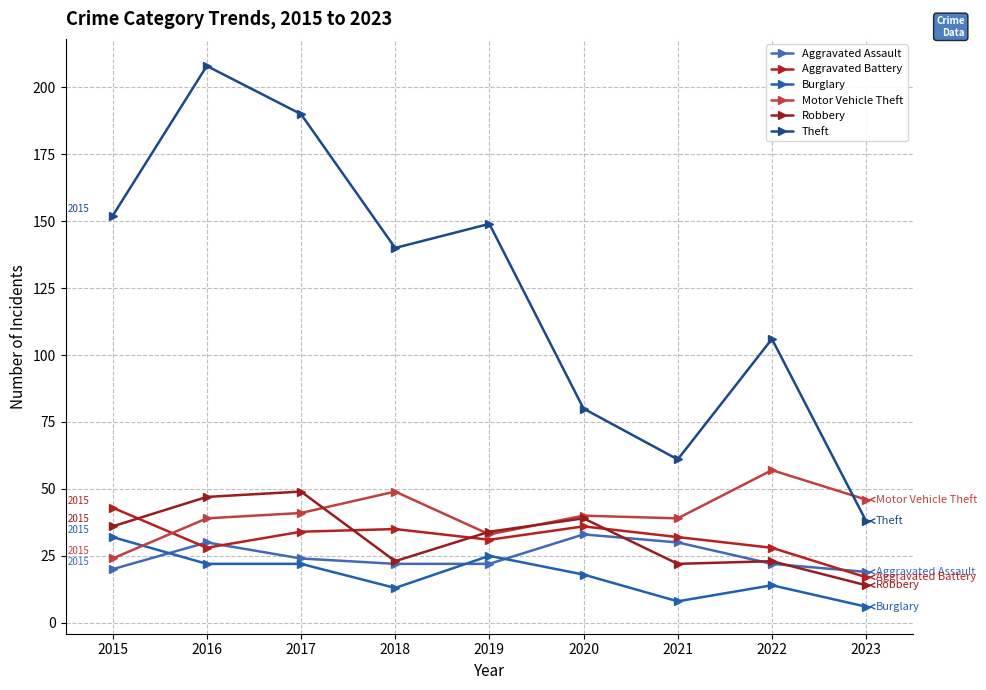

What are all the series names shown in the legend?

Aggravated Assault, Aggravated Battery, Burglary, Motor Vehicle Theft, Robbery, Theft